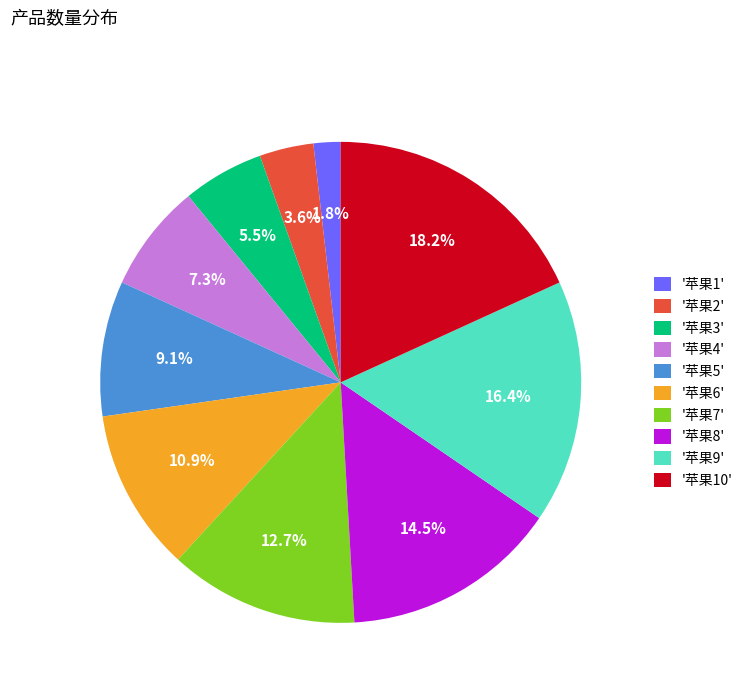

Is '苹果2' the majority of the pie?

No